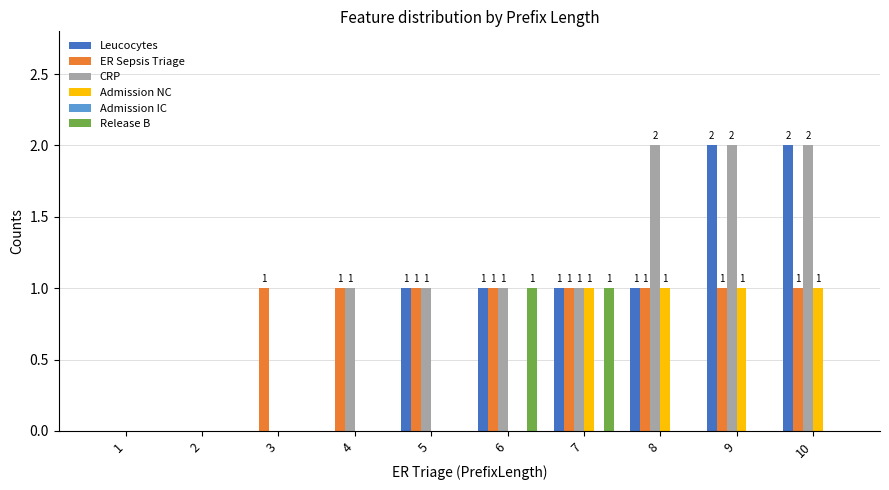

The CRP series shows 0 at 2. True or false?

True